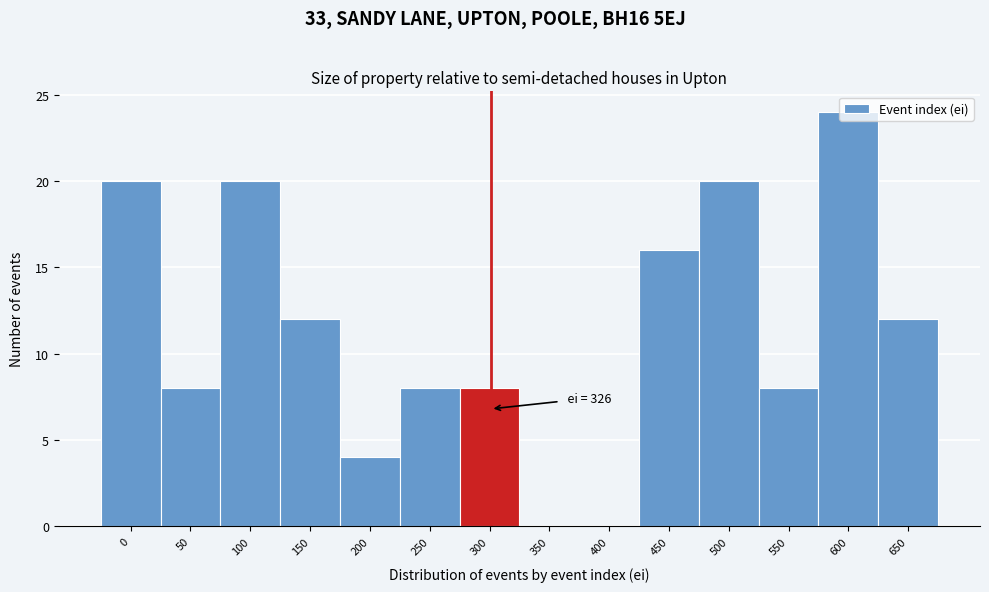

What value does the data have at 150?

12